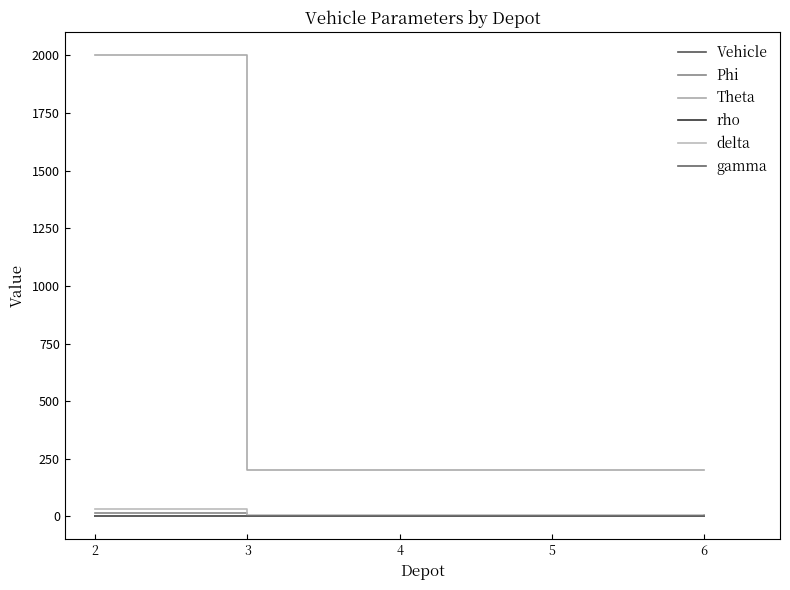

What is the approximate value of Phi at 4?

1.0